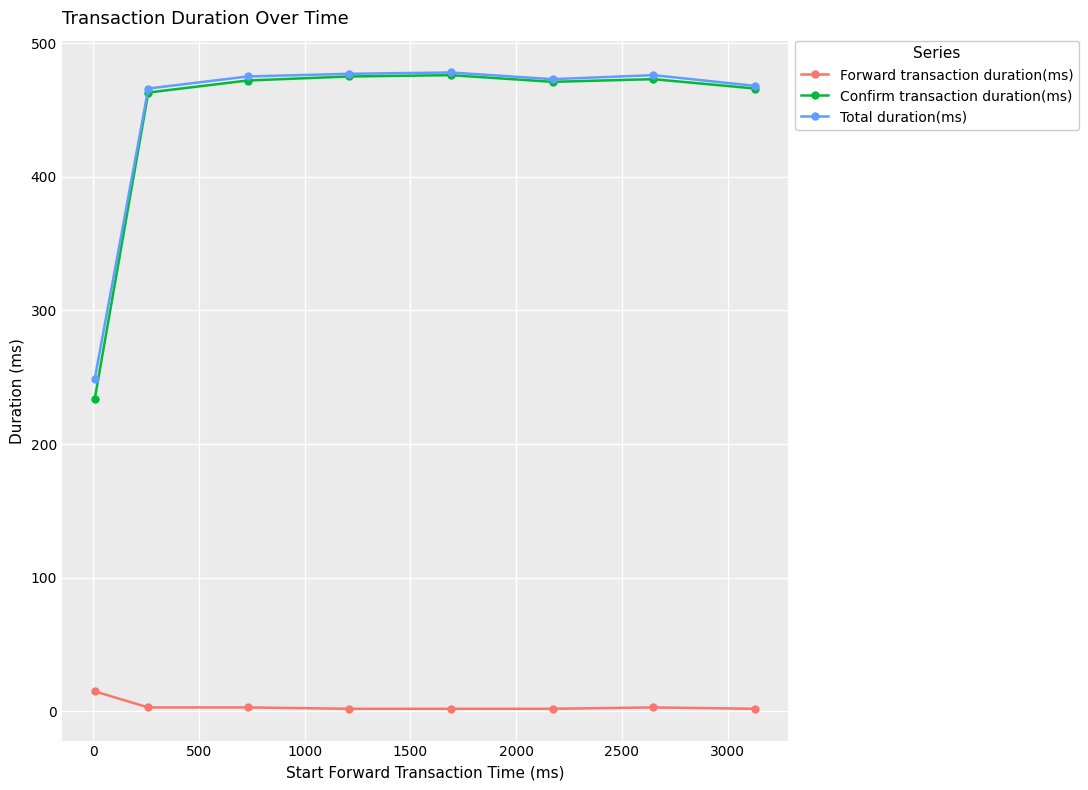

True or false: Forward transaction duration(ms) and Total duration(ms) cross at least once.

False